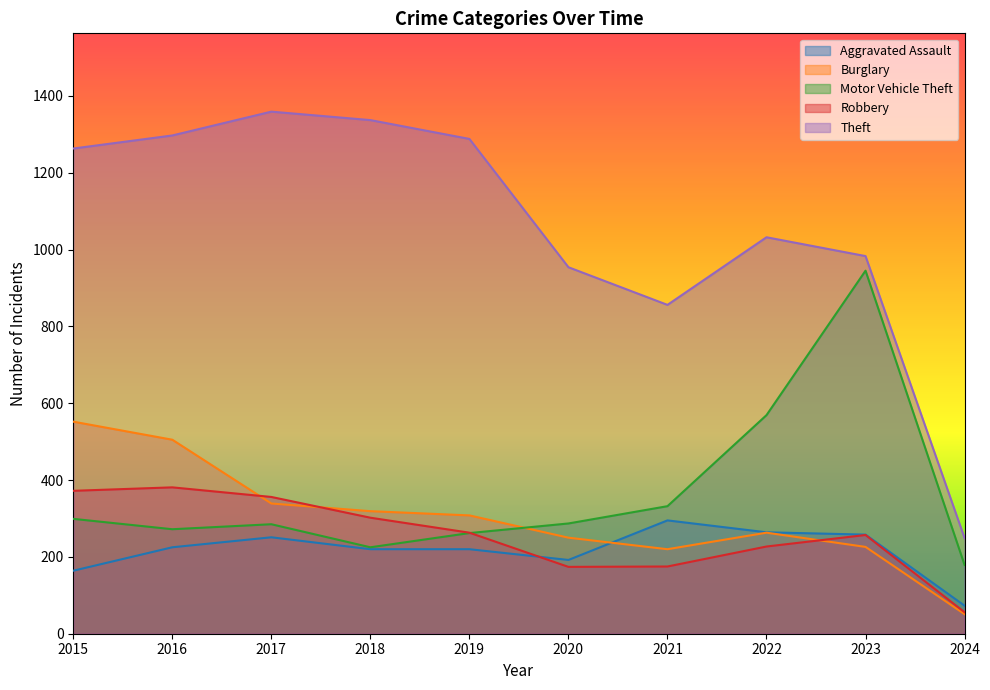

Rank the series by their maximum value, from lowest to highest.

Aggravated Assault, Robbery, Burglary, Motor Vehicle Theft, Theft